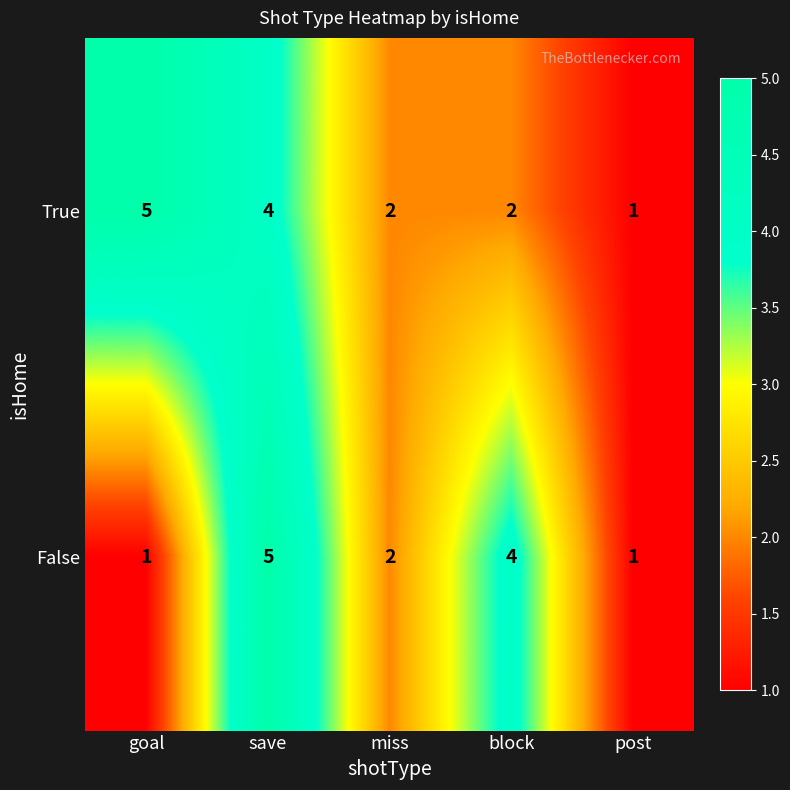

Rank the series at block from lowest to highest value.

True, False